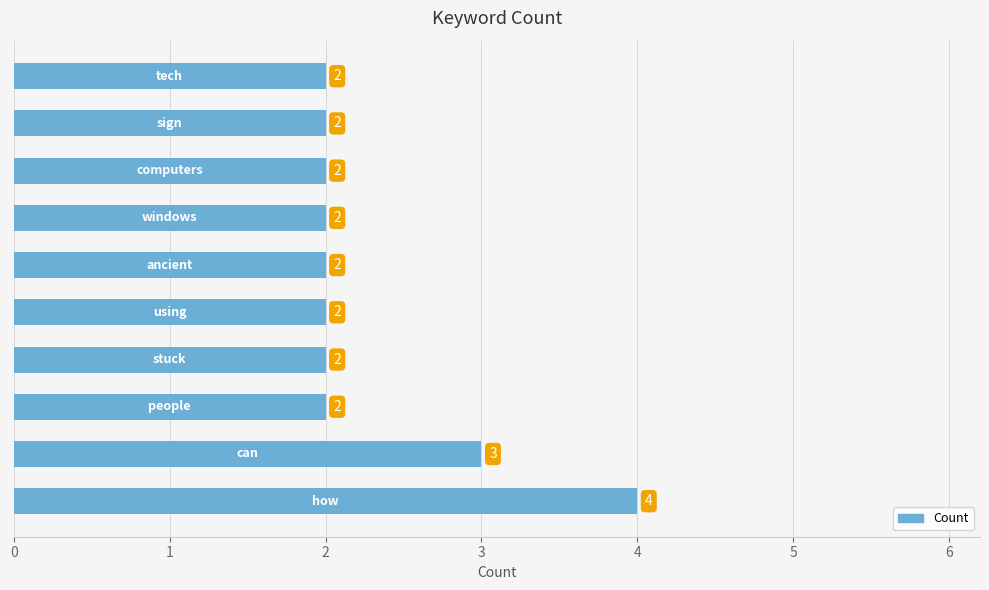

What is the sum of all values?

23